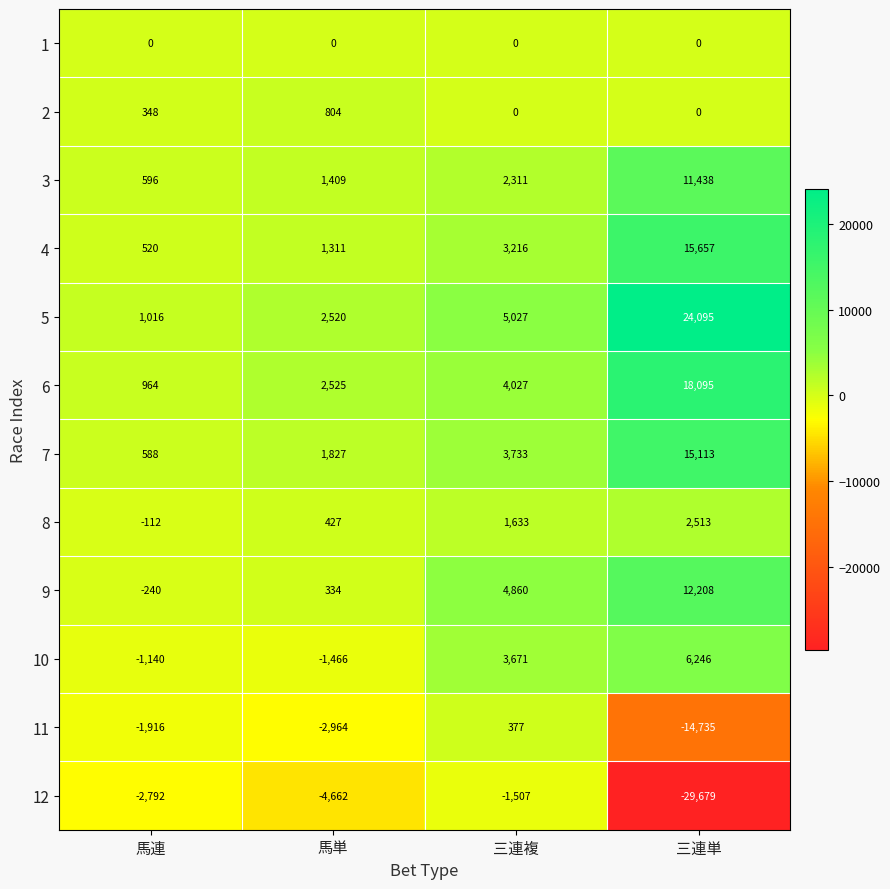

Which series has the largest range (max minus min)?

12